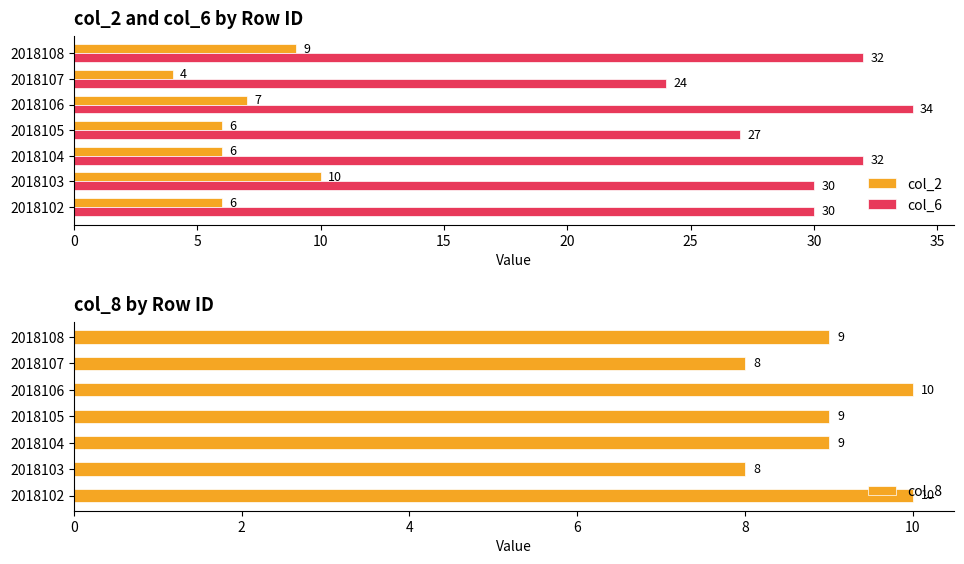

What value does the col_6 series have at 2018103?

30